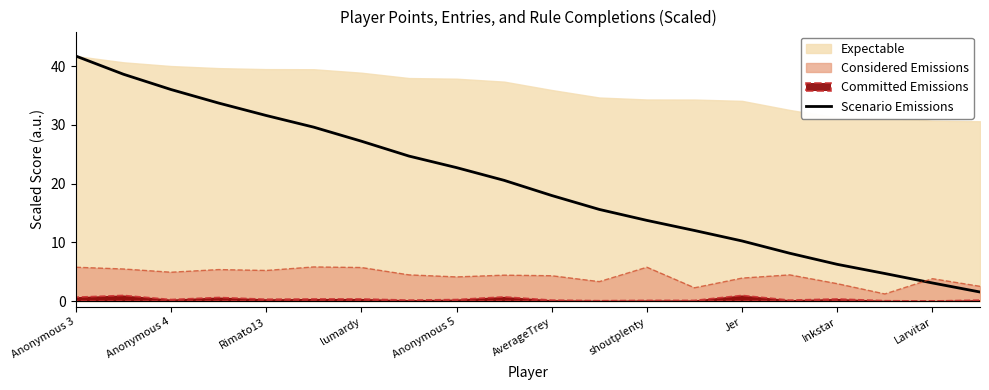

At which label does Scenario Emissions first exceed 20?

Anonymous 3